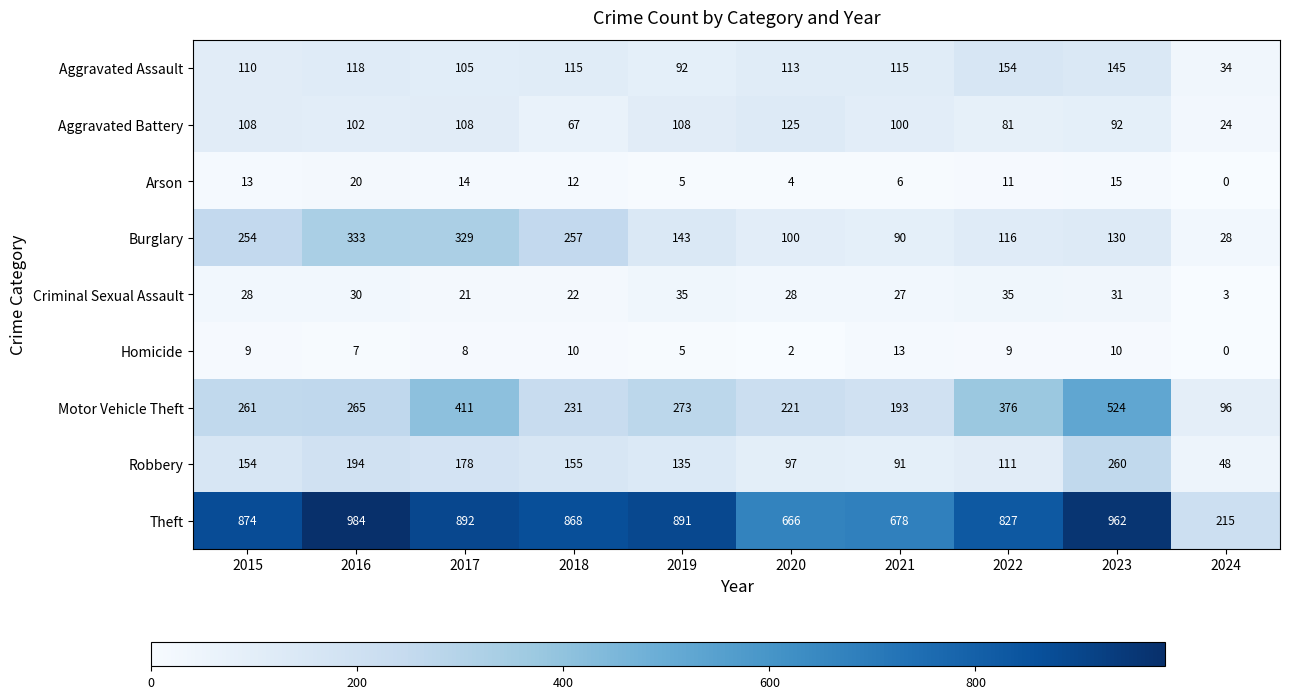

What is the sum of all Theft values?

7857